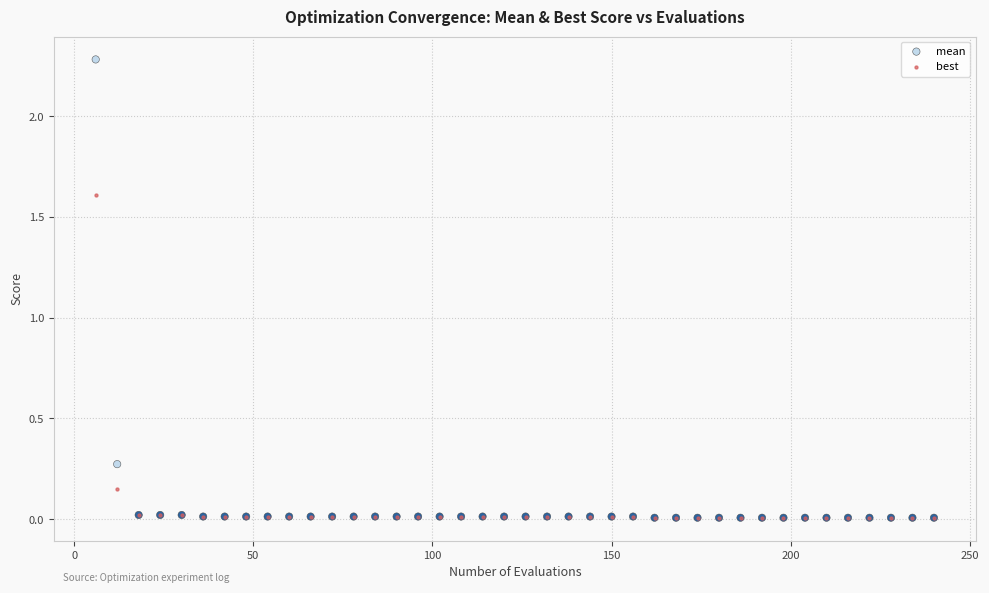

Across all series, what Y value is closest to 1?

1.6